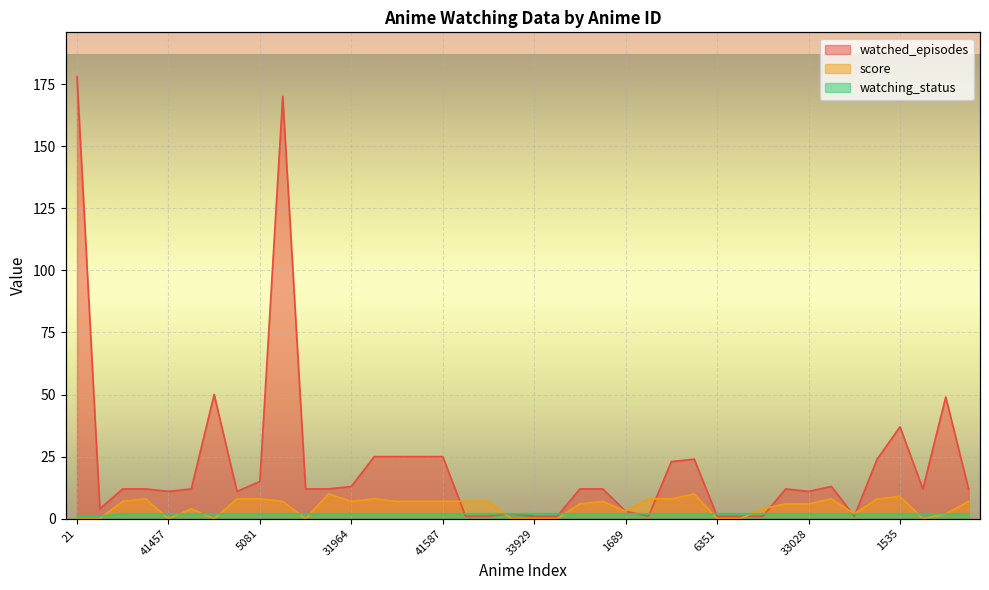

What is the difference between the highest and lowest values at 9989?

9